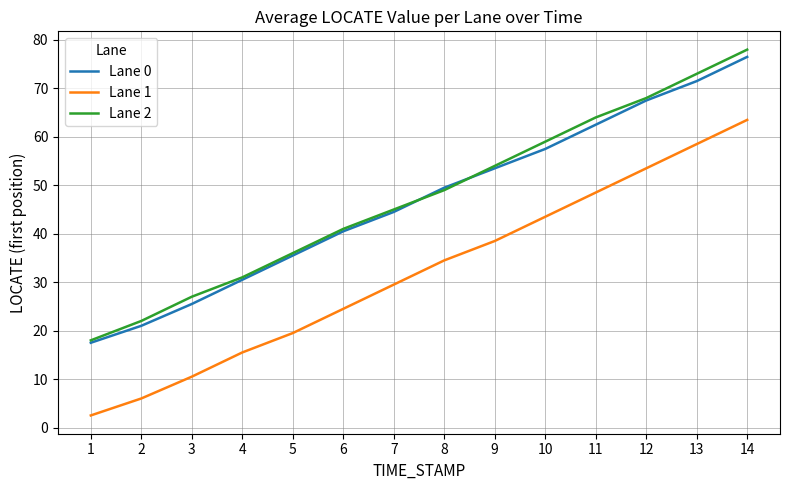

True or false: Lane 2 and Lane 1 cross at least once.

False